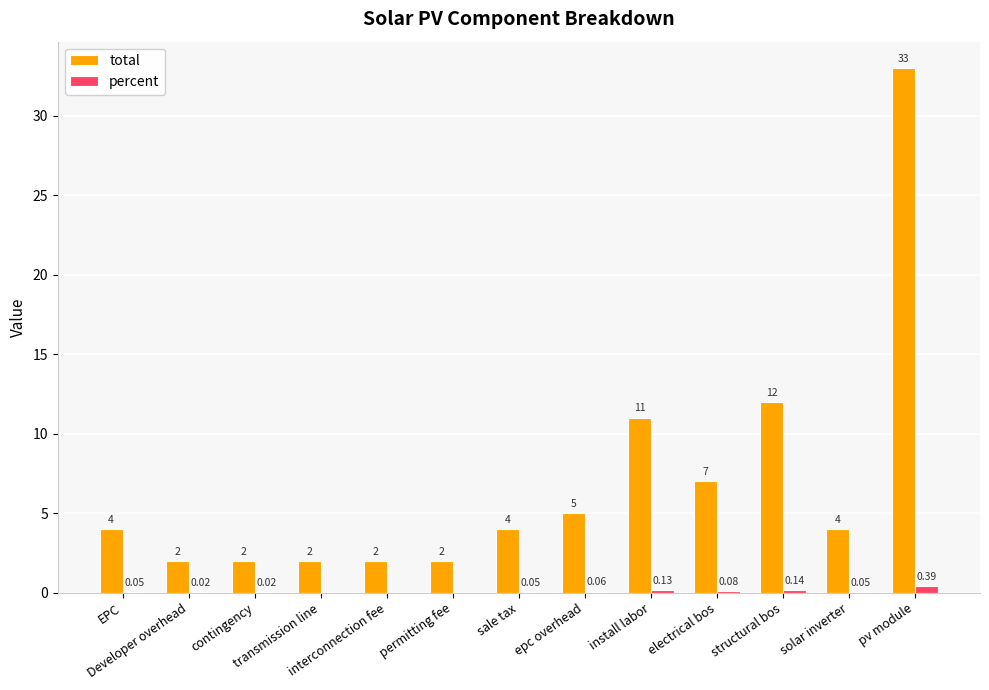

The value of total at structural bos is 12.0. True or false?

True